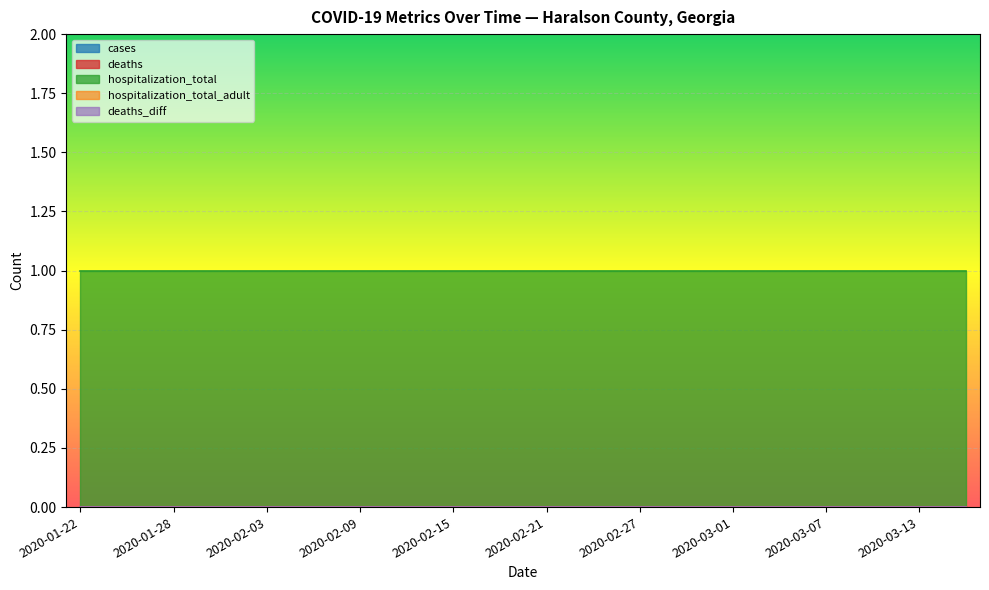

How many data points does each series have?

20